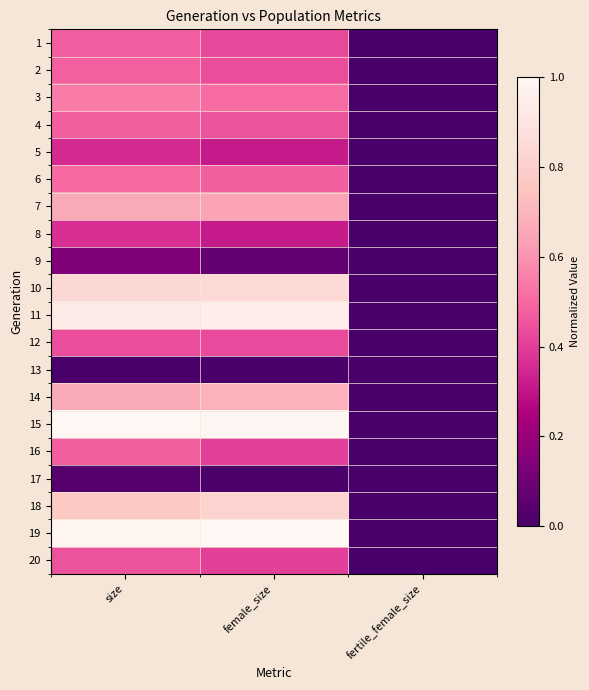

Count the number of data series in this chart.

20